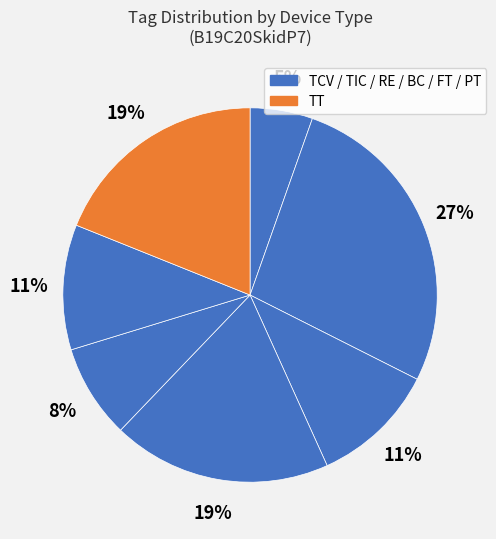

How many segments does this pie chart have?

7